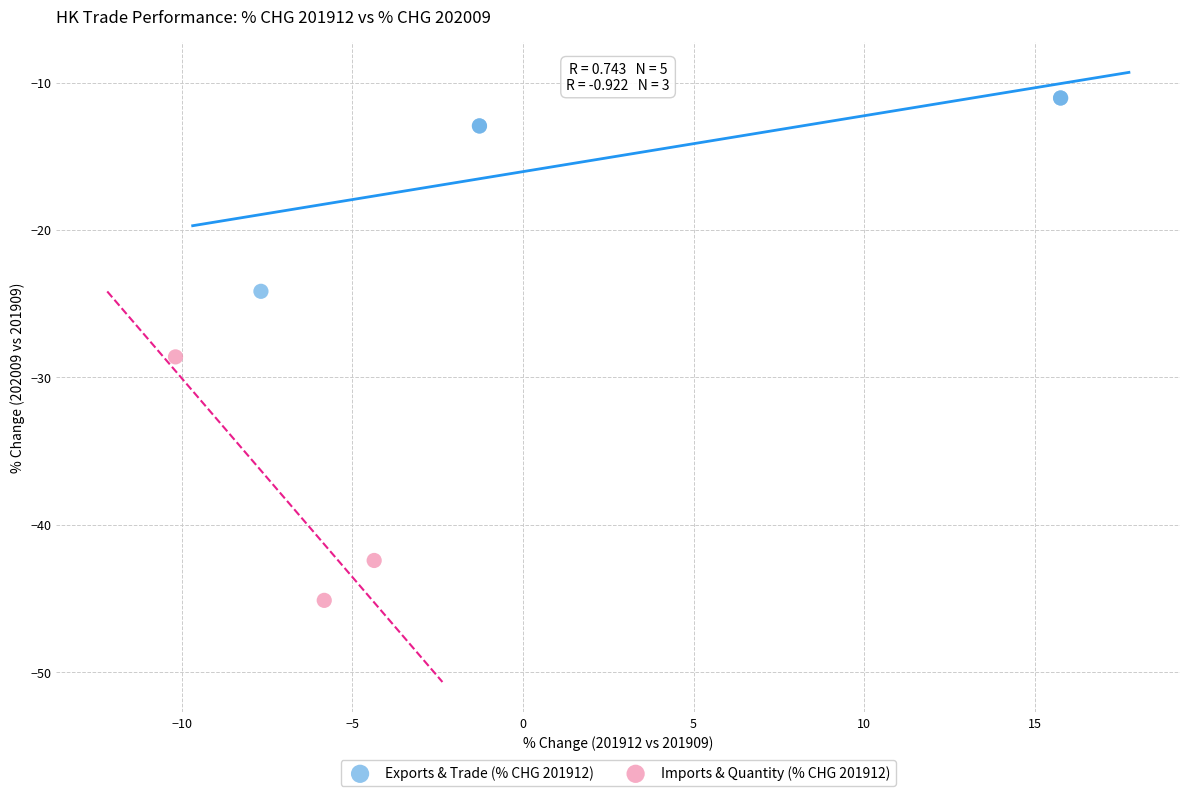

Which series contains the lowest Y value?

Imports & Quantity (% CHG 201912)